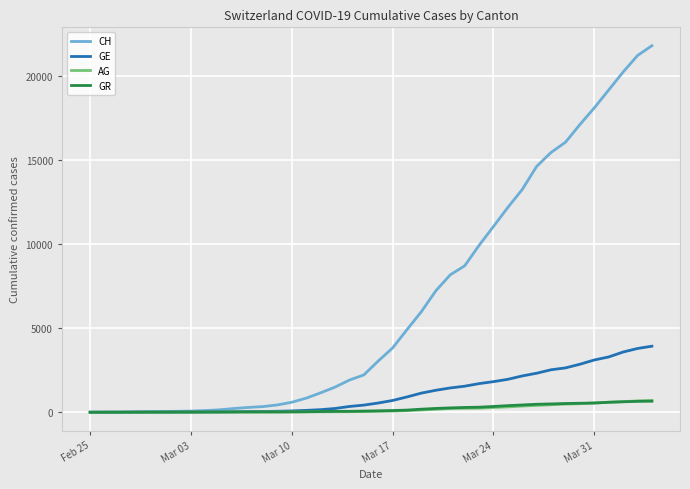

What is the greatest value displayed?

21806